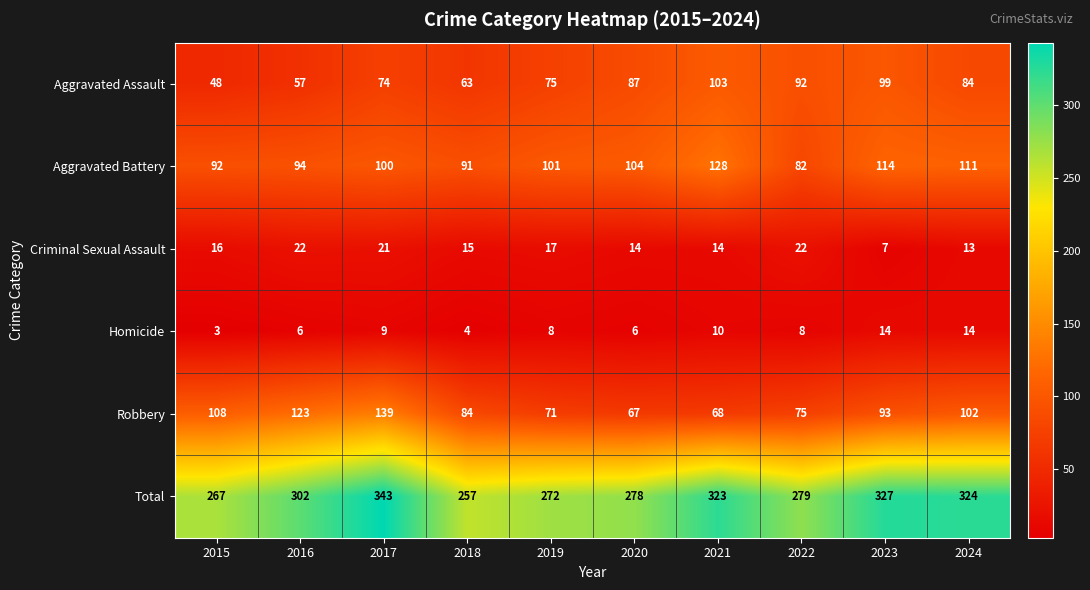

What is the total value across all series at 2020?

556